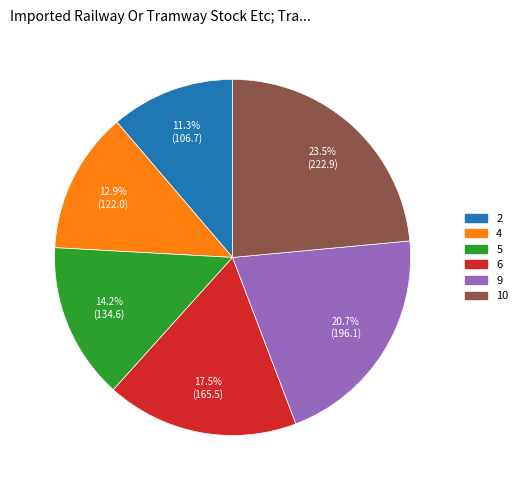

Which has a higher value, 9 or 10?

10